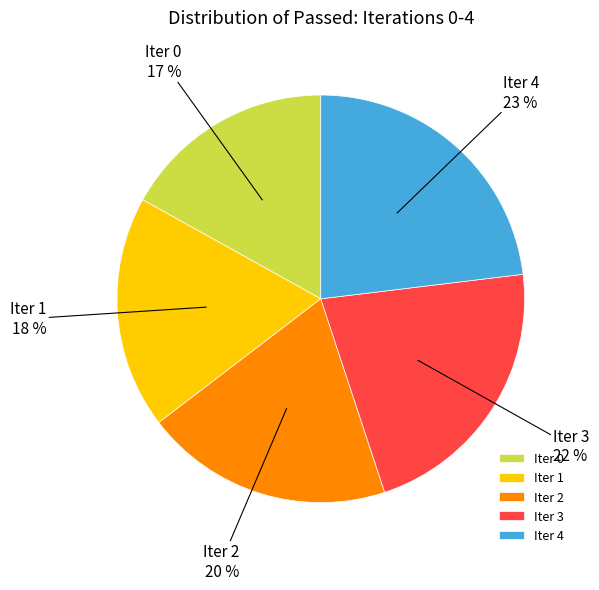

Count the number of slices in the pie.

5